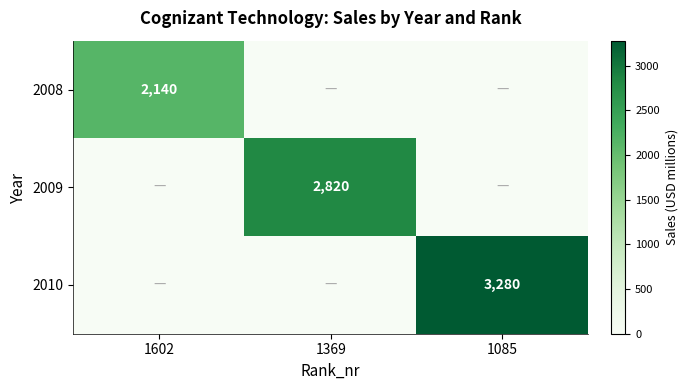

How many series are shown in this chart?

3